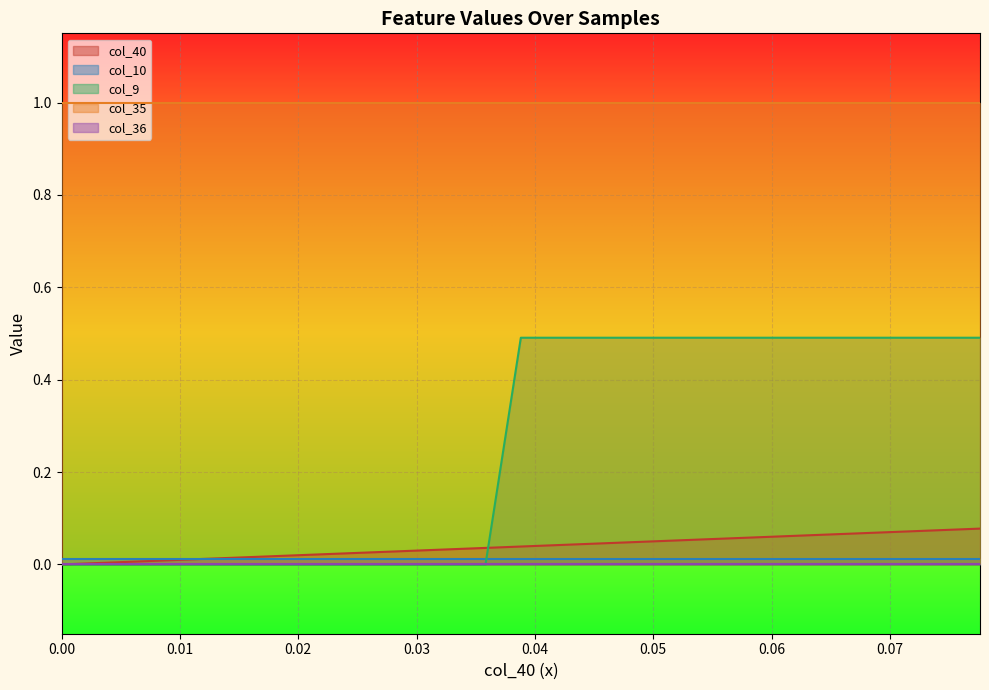

True or false: col_36 and col_10 cross at least once.

False